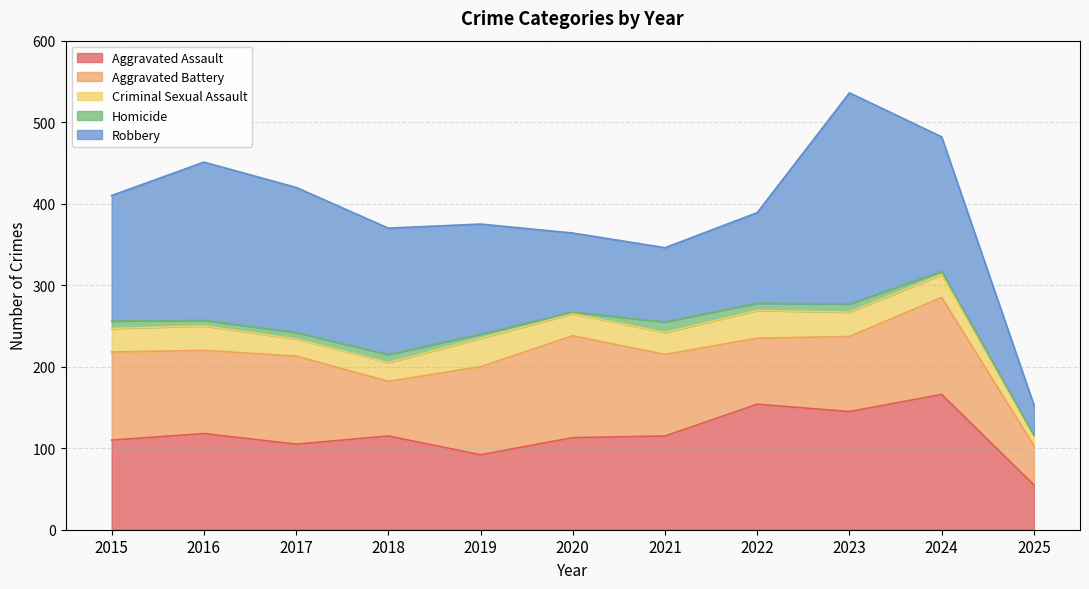

At which label does Aggravated Assault reach its minimum?

2025